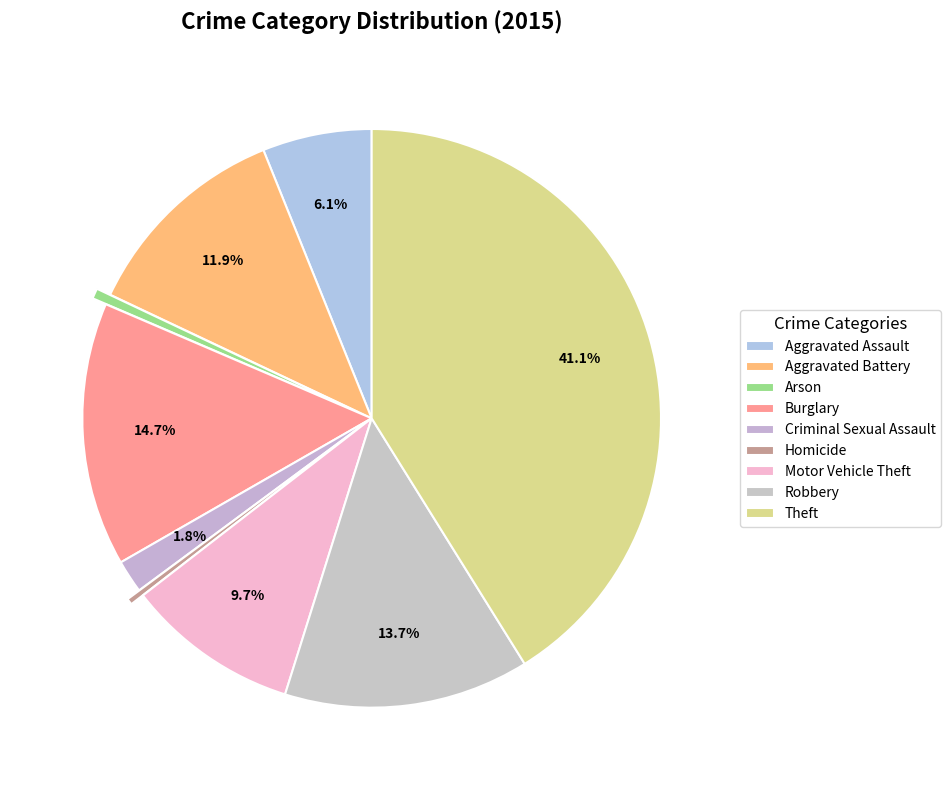

How many slices are in this pie chart?

9